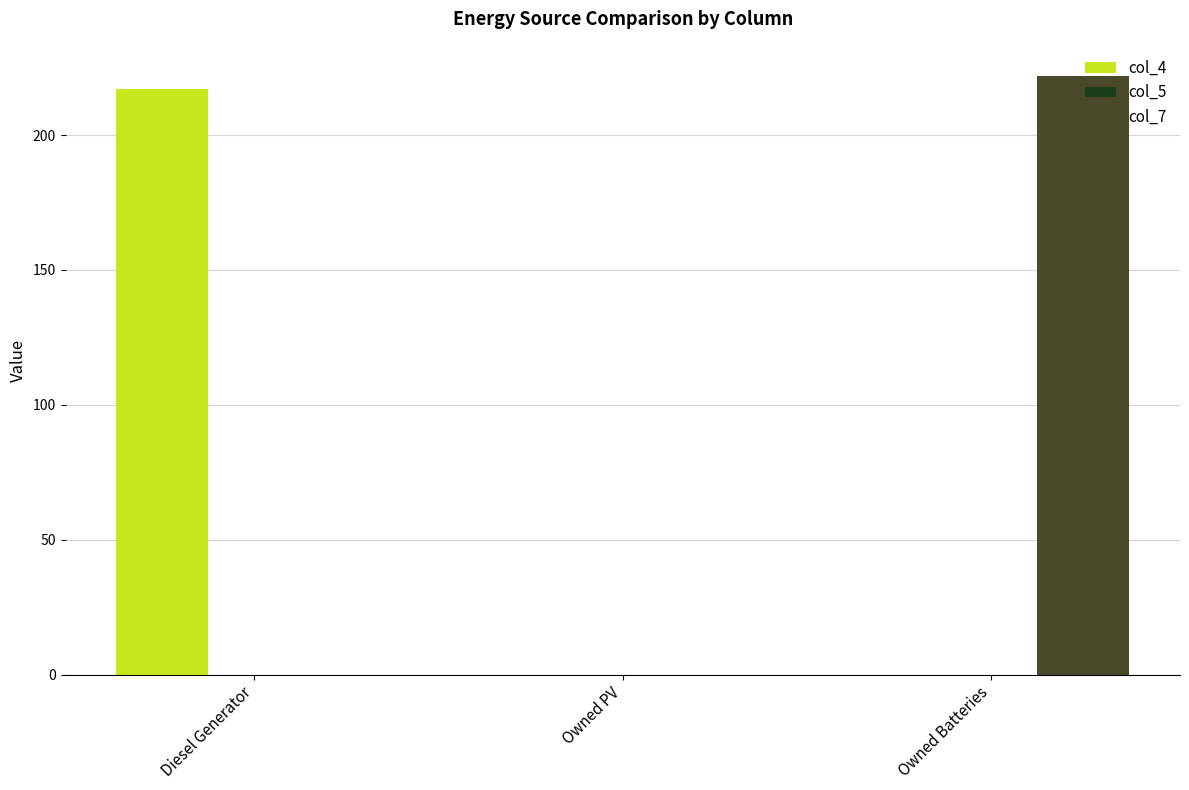

Reading right to left, list all the values displayed in this chart.

col_4: Owned Batteries=0	Owned PV=0	Diesel Generator=217
col_7: Owned Batteries=222	Owned PV=0	Diesel Generator=0